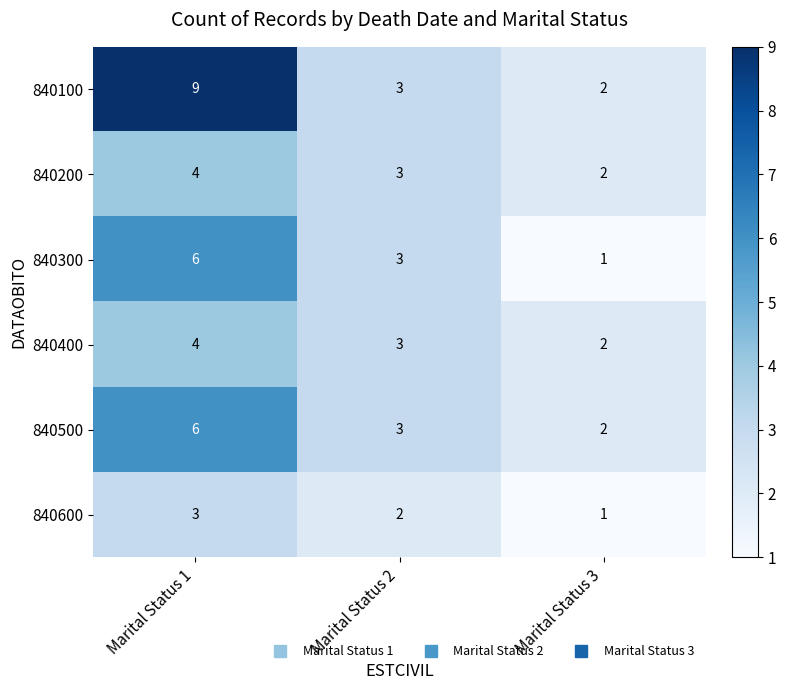

Reading left to right, what are all the values shown in this chart?

840100: Marital Status 1=9	Marital Status 2=3	Marital Status 3=2
840200: Marital Status 1=4	Marital Status 2=3	Marital Status 3=2
840300: Marital Status 1=6	Marital Status 2=3	Marital Status 3=1
840400: Marital Status 1=4	Marital Status 2=3	Marital Status 3=2
840500: Marital Status 1=6	Marital Status 2=3	Marital Status 3=2
840600: Marital Status 1=3	Marital Status 2=2	Marital Status 3=1